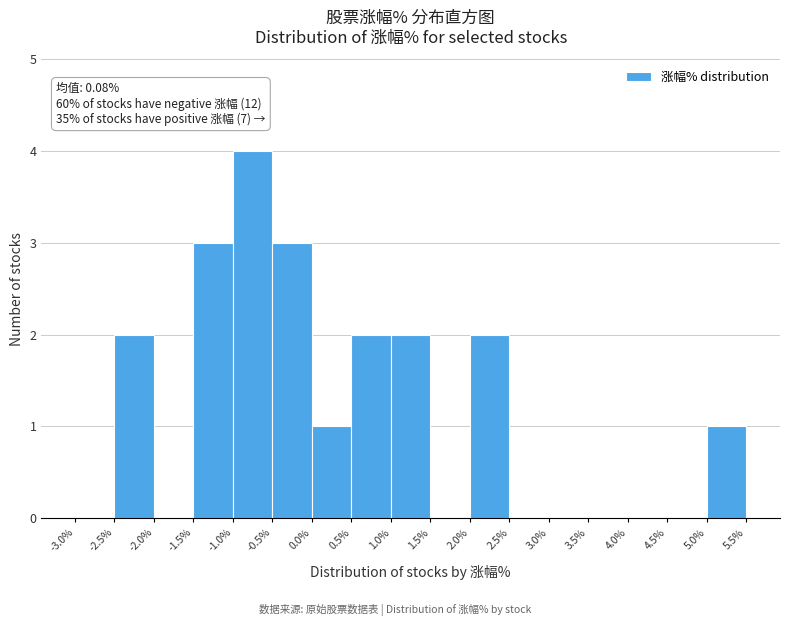

Which range on the x-axis has the tallest bar?

-1.0% to -0.5%